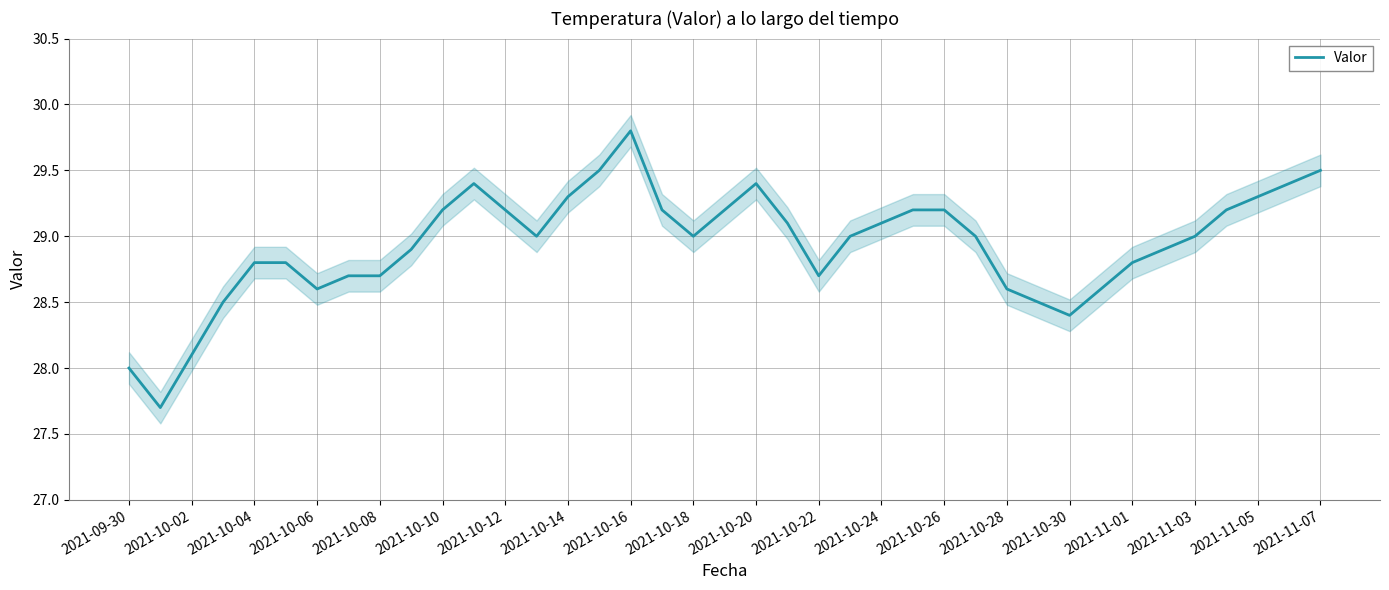

The value of Valor at 2021-11-01 is 28.8. True or false?

True